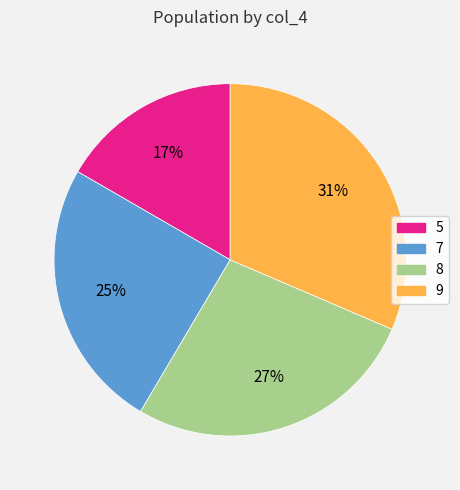

Rank the categories by value from highest to lowest.

9, 8, 7, 5